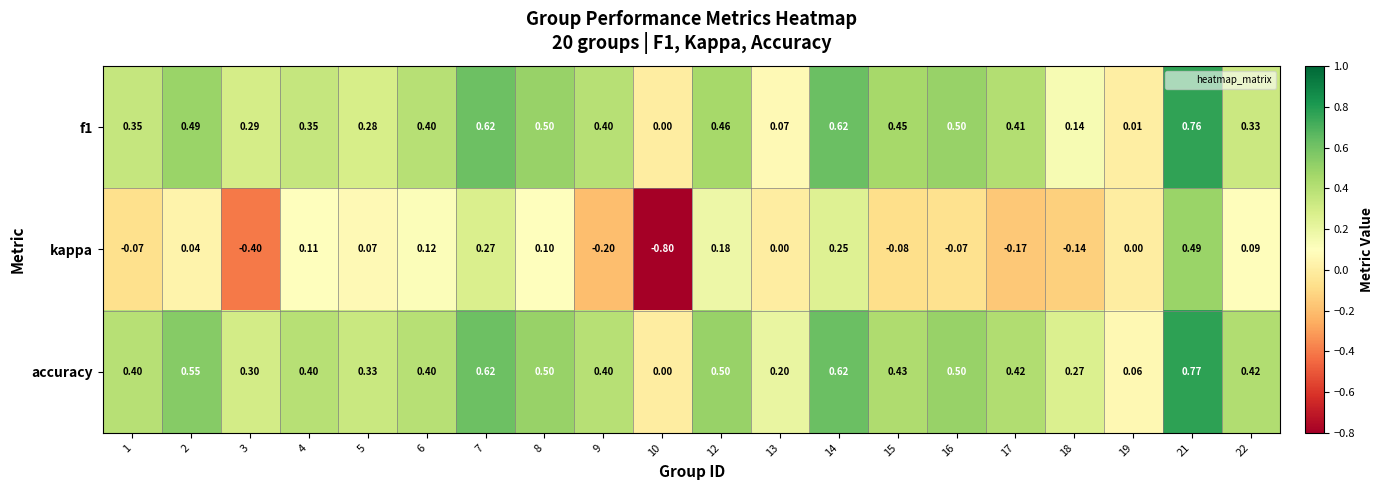

Which series has the largest range (max minus min)?

kappa